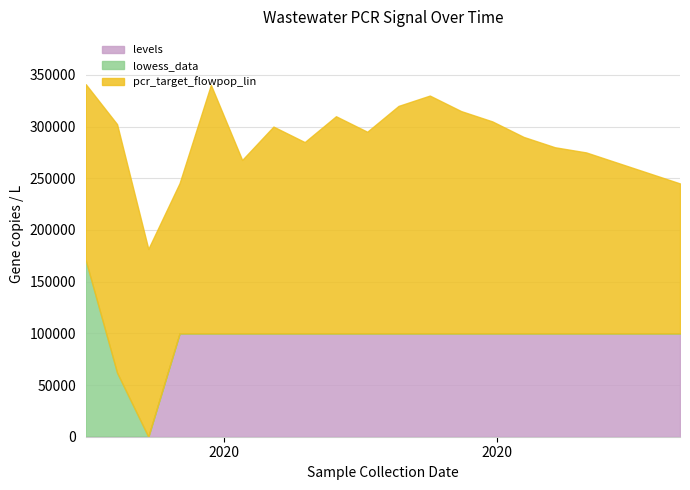

How many values in the lowess_data series exceed 0?

2